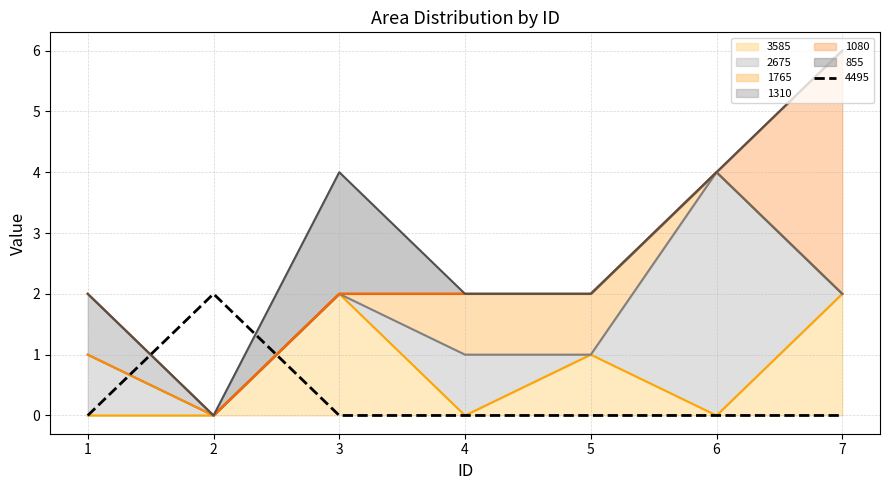

Does the chart display data point markers on the line(s)?

No